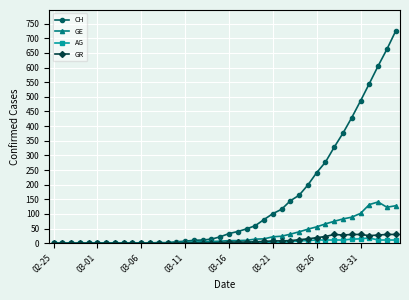

What is the maximum value for AG?

18